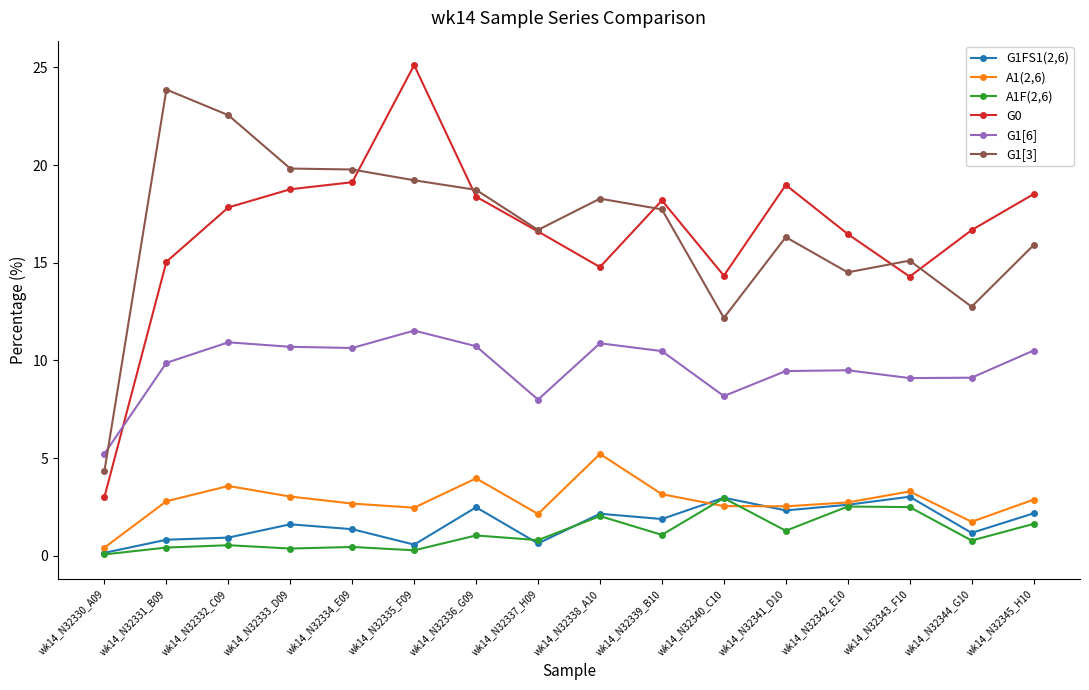

How many categories are shown in the chart?

16